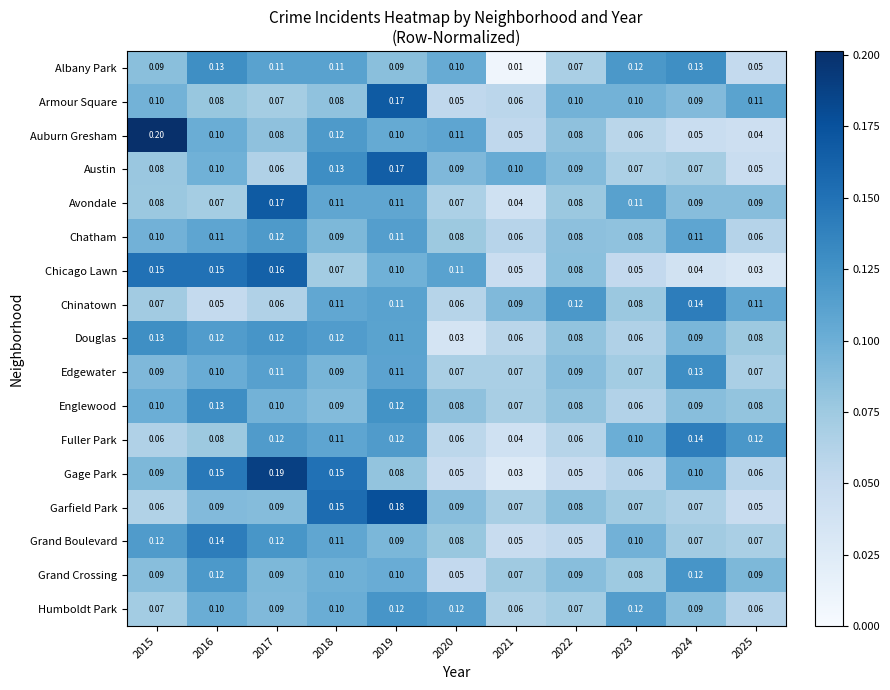

Which series has the largest total across all categories?

Avondale